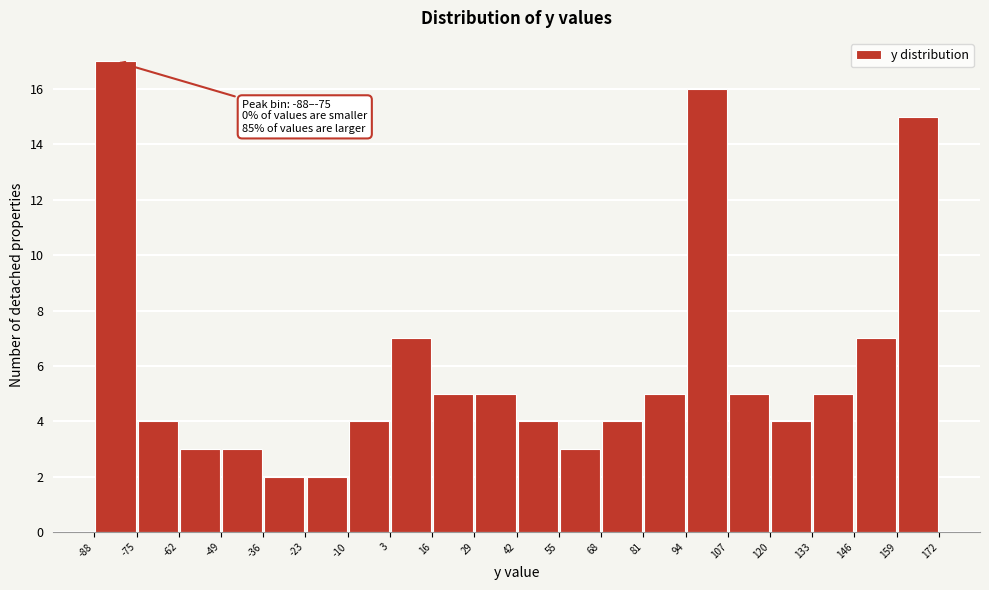

Over which range of the x-axis is the bar tallest?

-88 to -75